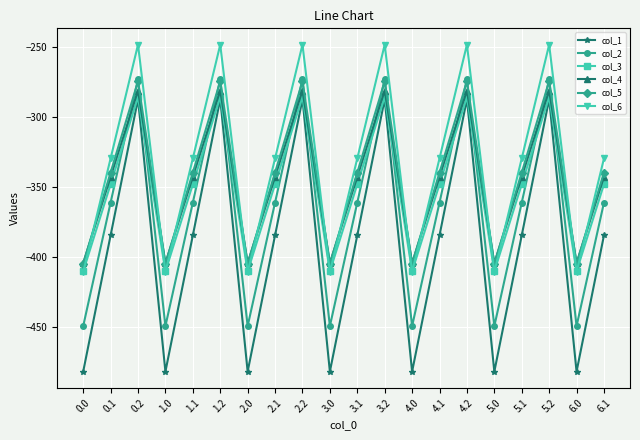

After their last crossing, which series has the higher values: col_6 or col_4?

col_6